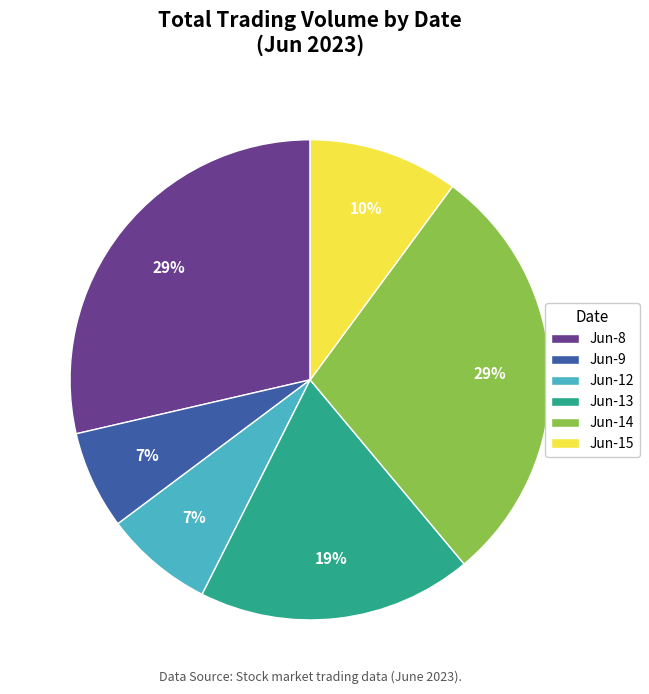

Combined, do Jun-15 and Jun-13 account for over 50%?

No